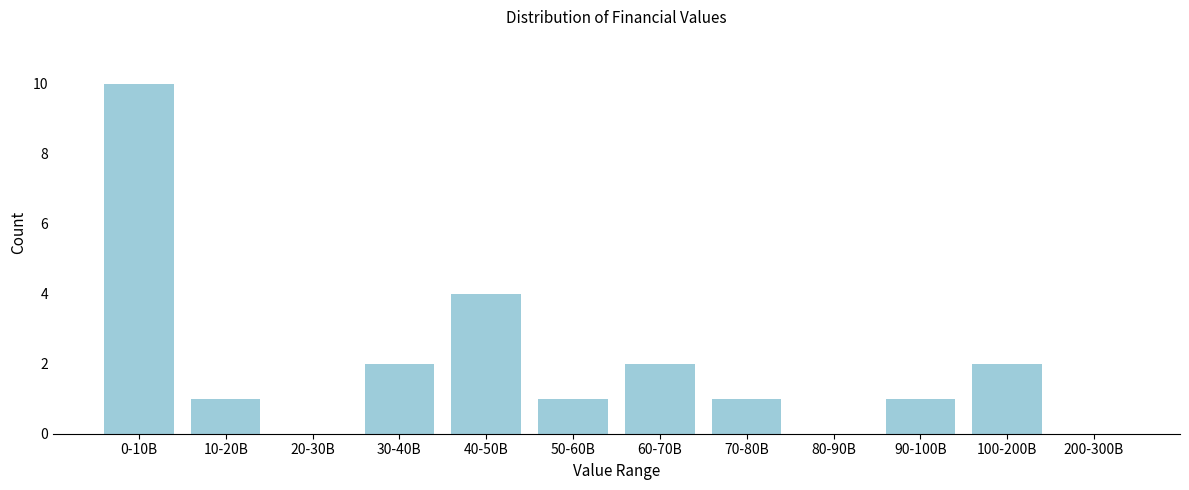

Reading left to right, extract all data points from this chart.

0-10B=10	10-20B=1	20-30B=0	30-40B=2	40-50B=4	50-60B=1	60-70B=2	70-80B=1	80-90B=0	90-100B=1	100-200B=2	200-300B=0